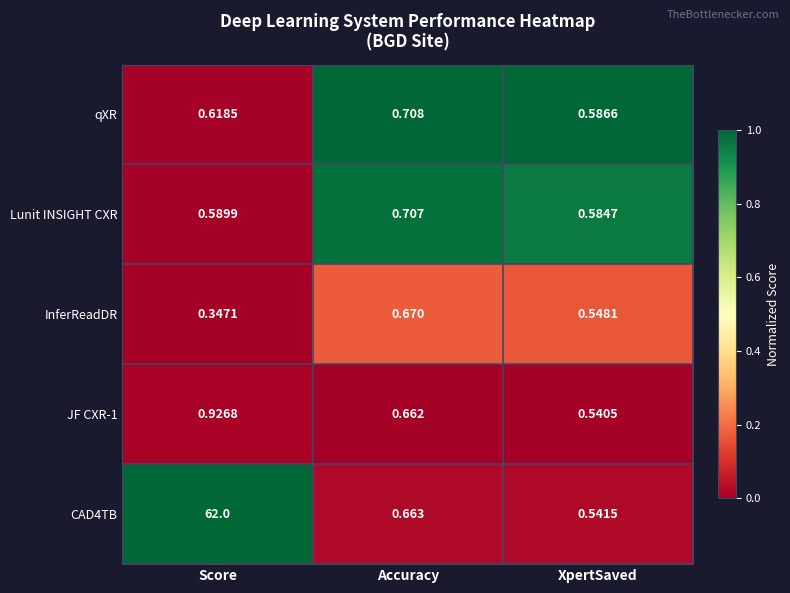

What is the difference between the highest and lowest values at Accuracy?

0.0